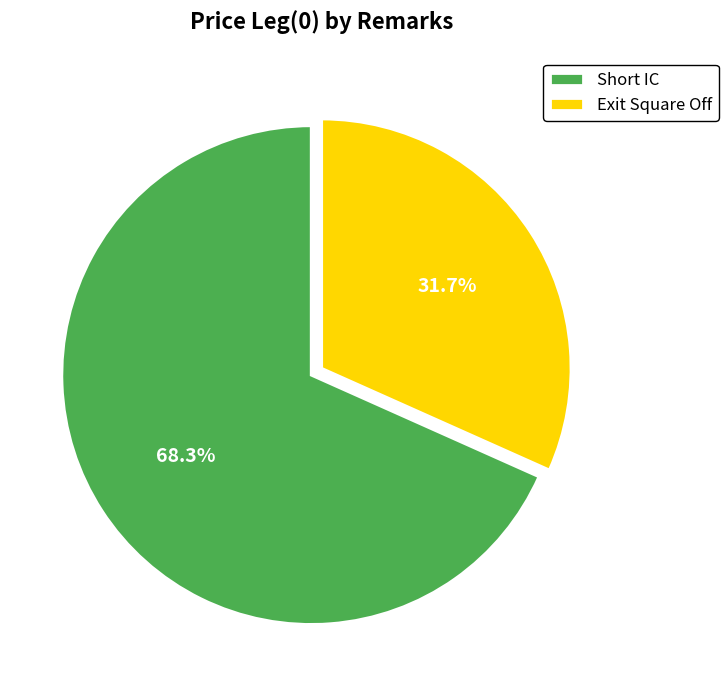

How many segments does this pie chart have?

2